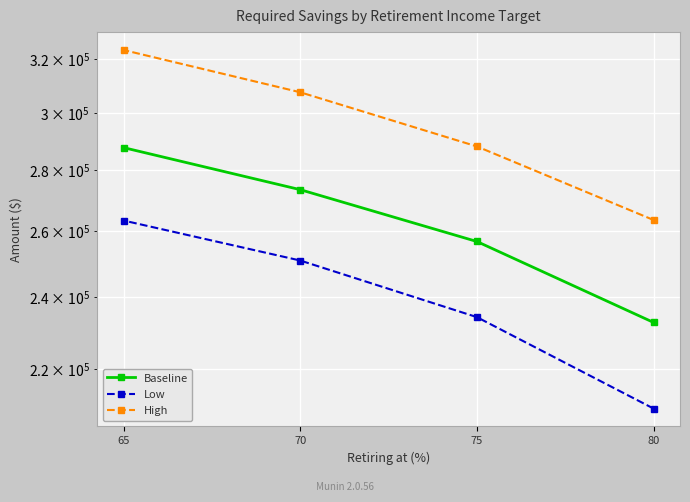

Is this an area chart (filled region under the line)?

No